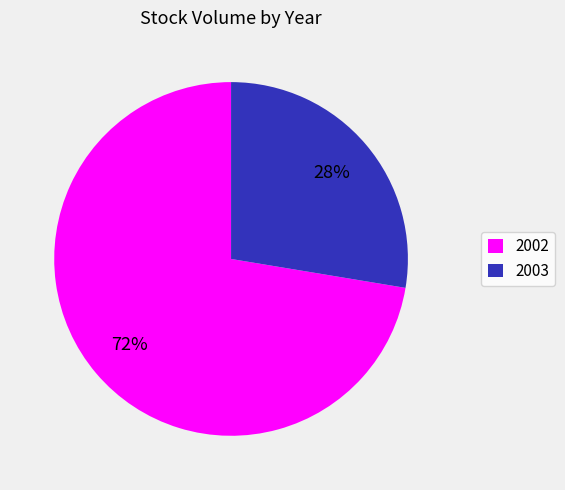

The 2003 slice represents 28% of the pie. True or false?

True